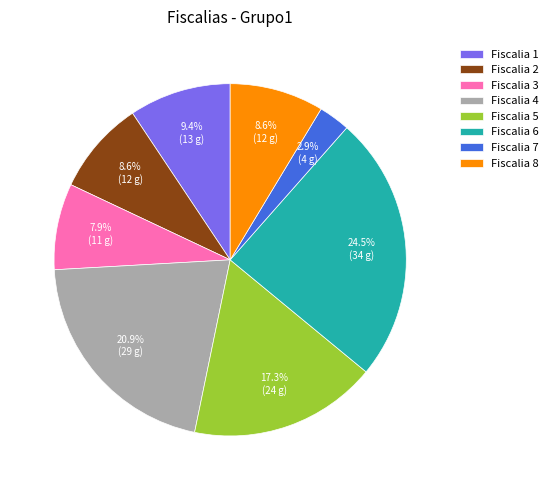

What percentage is NOT represented by Fiscalia 1?

90.6%